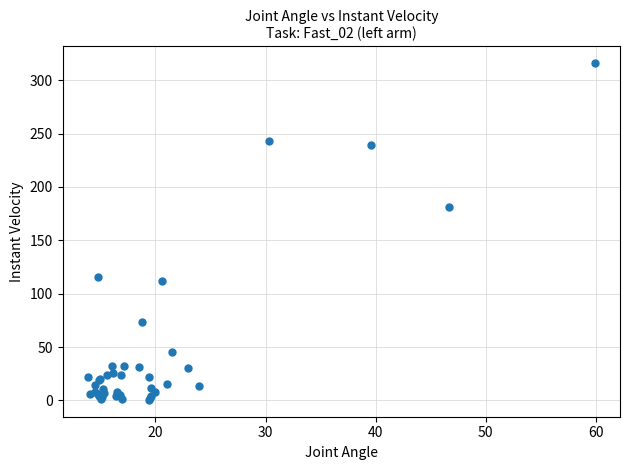

What Y value in the scatter plot is closest to 158?

181.3